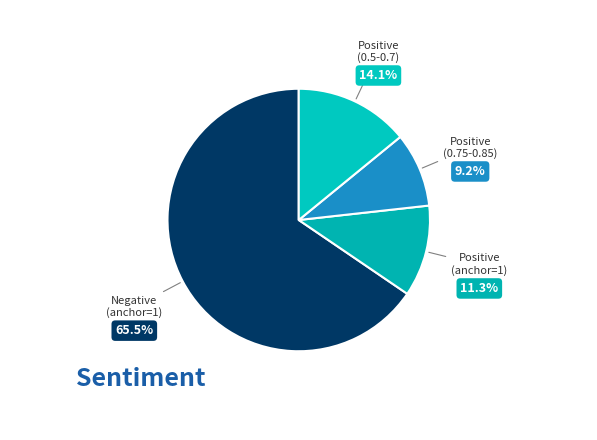

What is the smallest slice in the pie chart?

Positive (0.75-0.85)